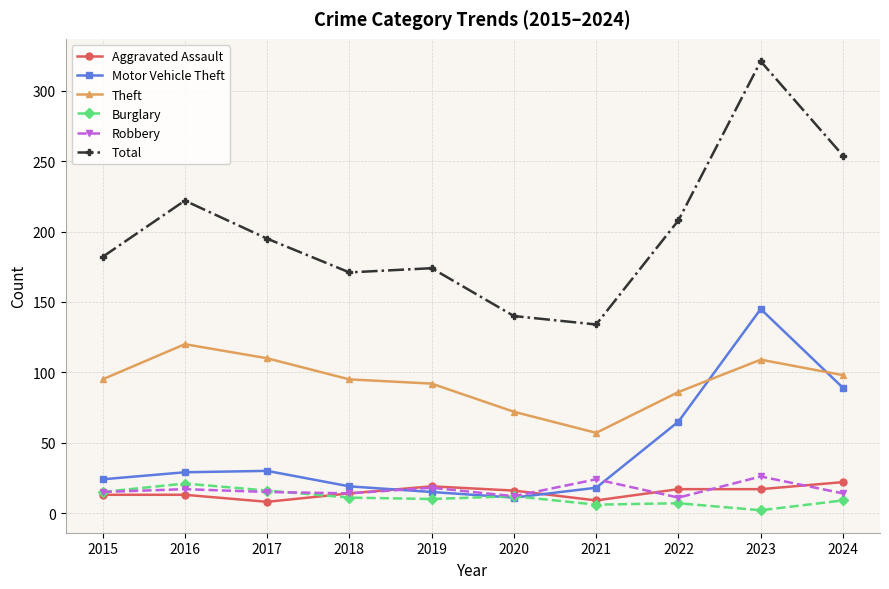

Which series has the largest range (max minus min)?

Total